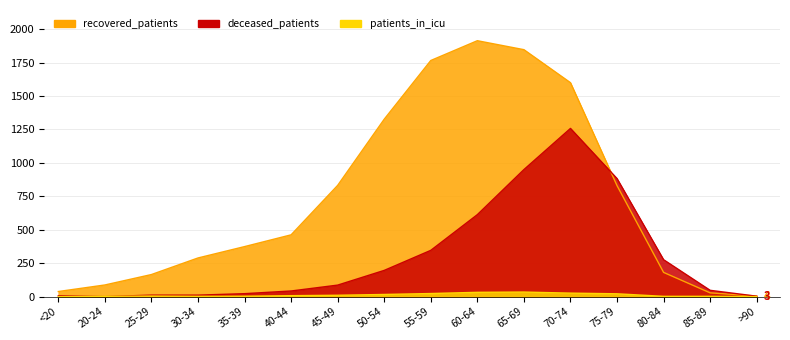

How many lines are shown in the chart?

3